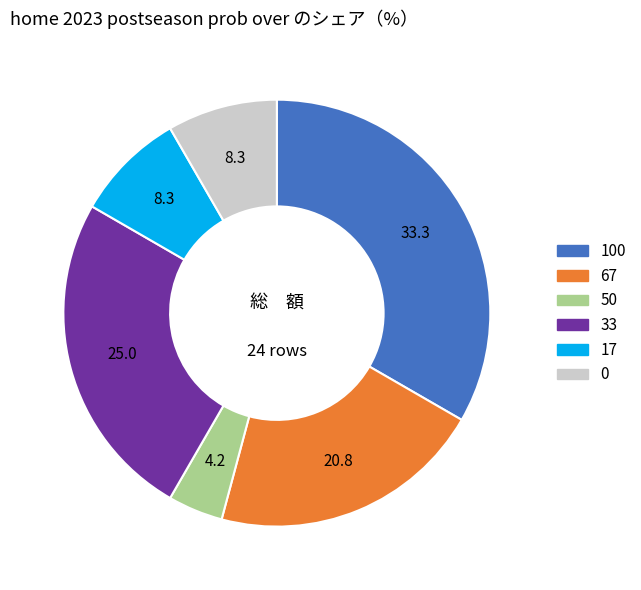

Is there any slice that represents more than half of the pie?

No